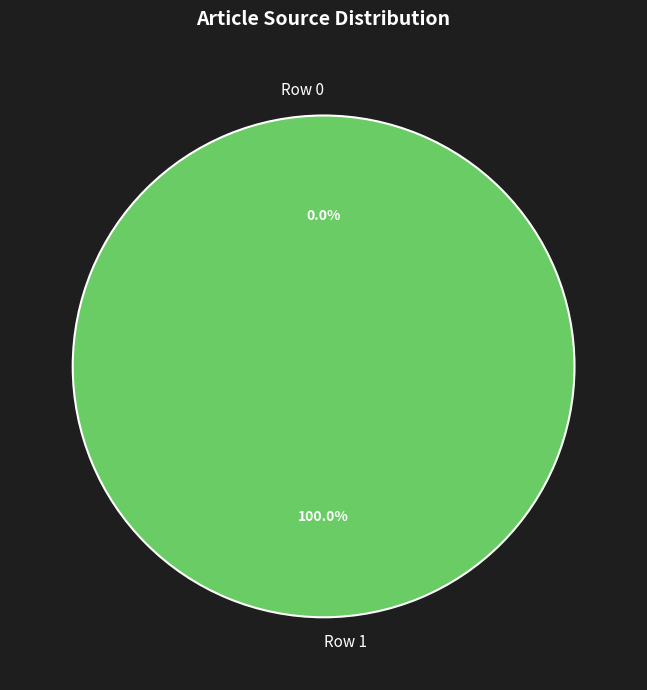

What percentage is NOT represented by Row 0?

100.0%